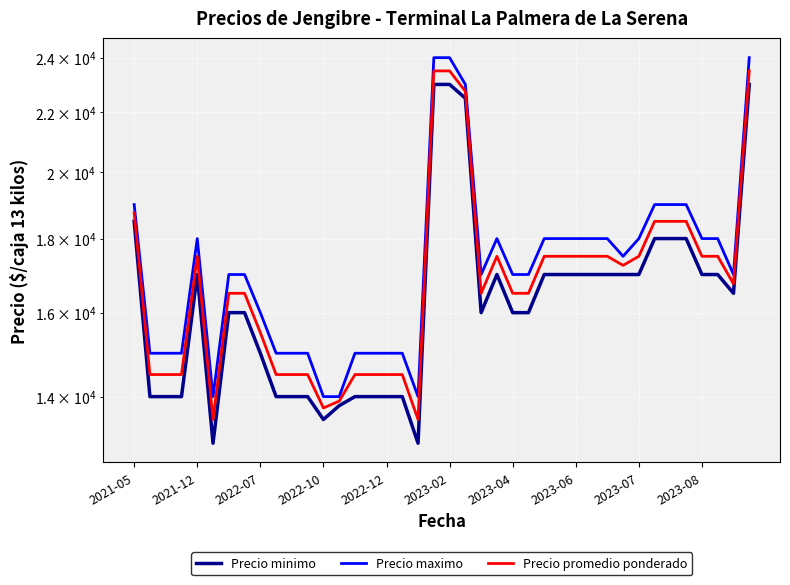

What is the minimum value for Precio minimo?

13000